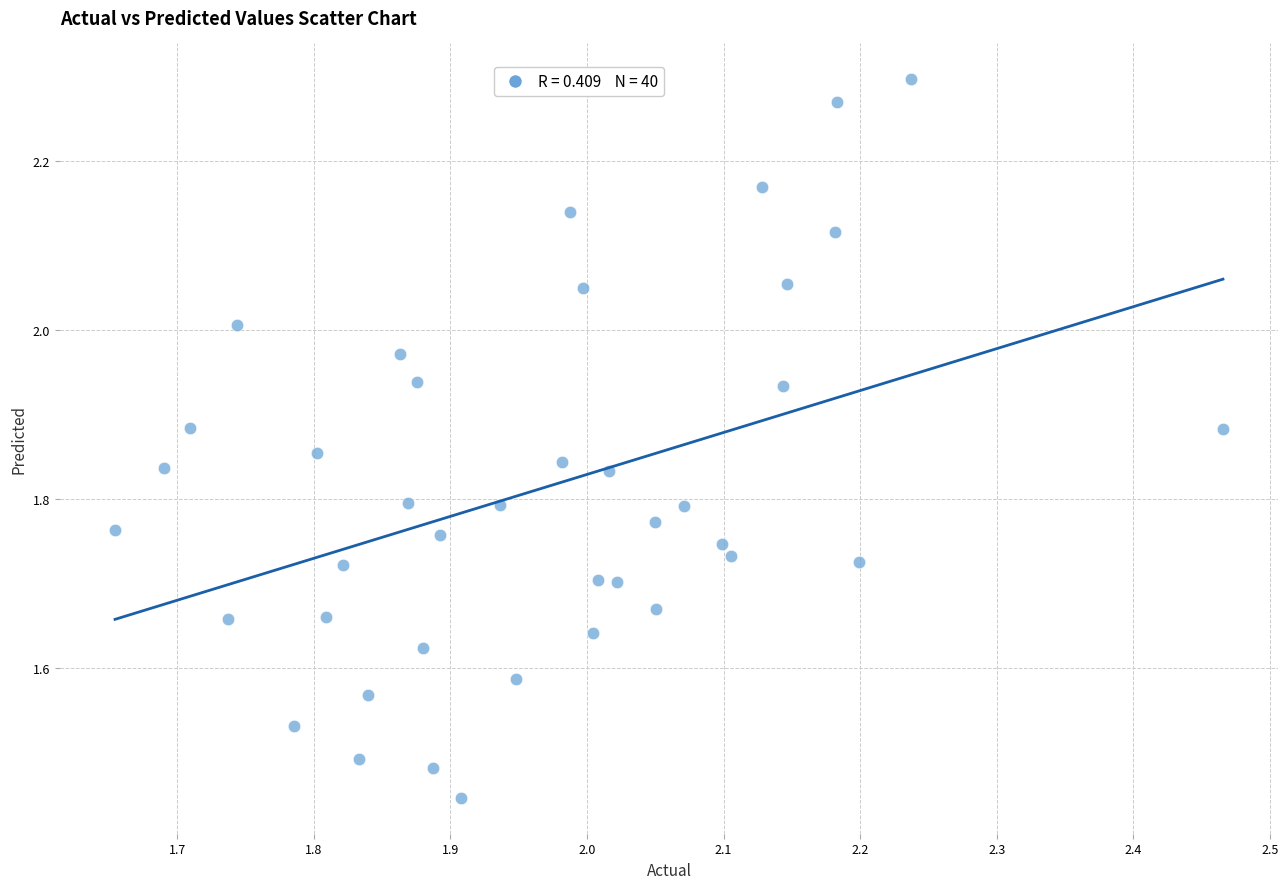

What is the range of X values (max minus min)?

0.8